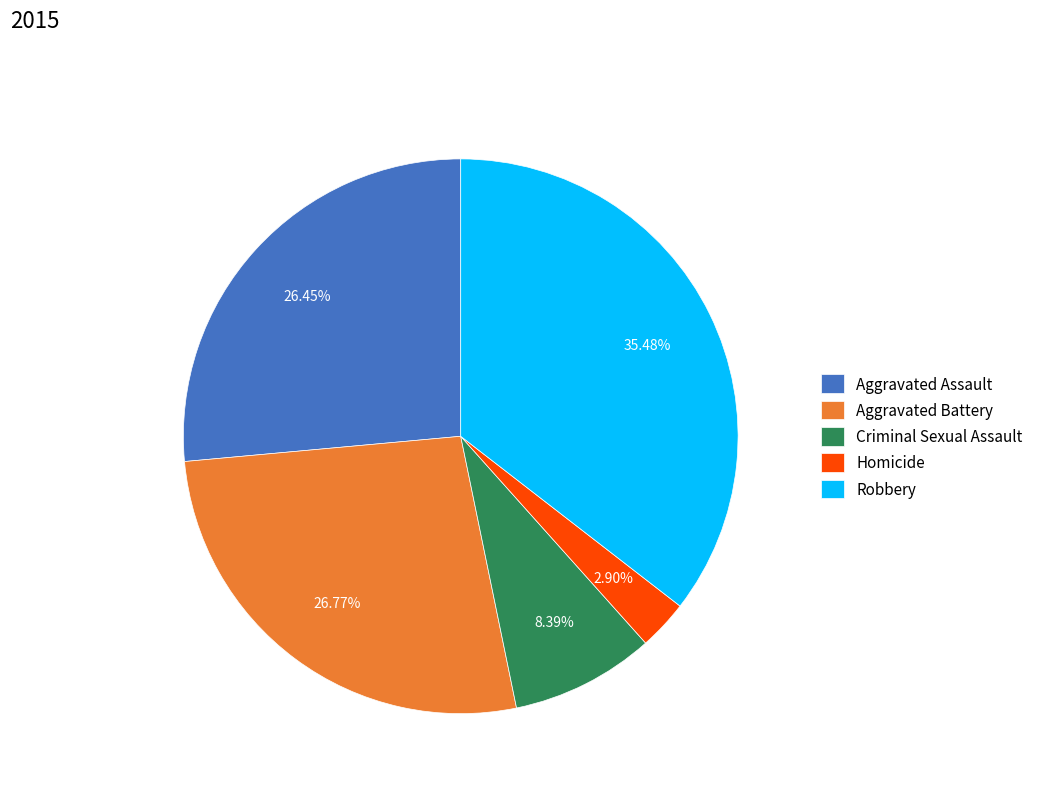

True or false: Criminal Sexual Assault accounts for 8% of the total.

True